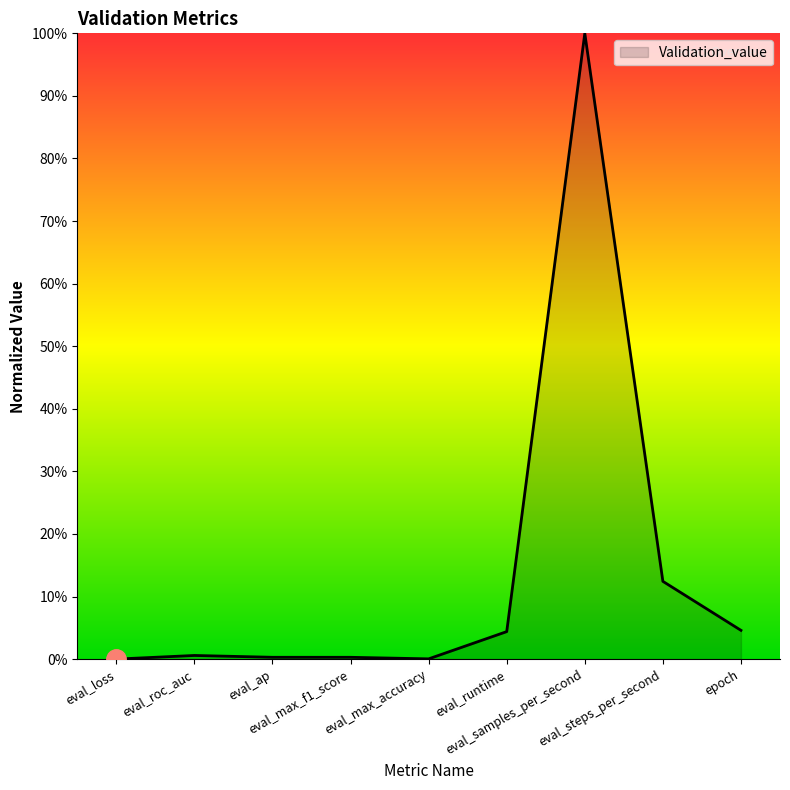

What is the greatest value displayed?

100.0